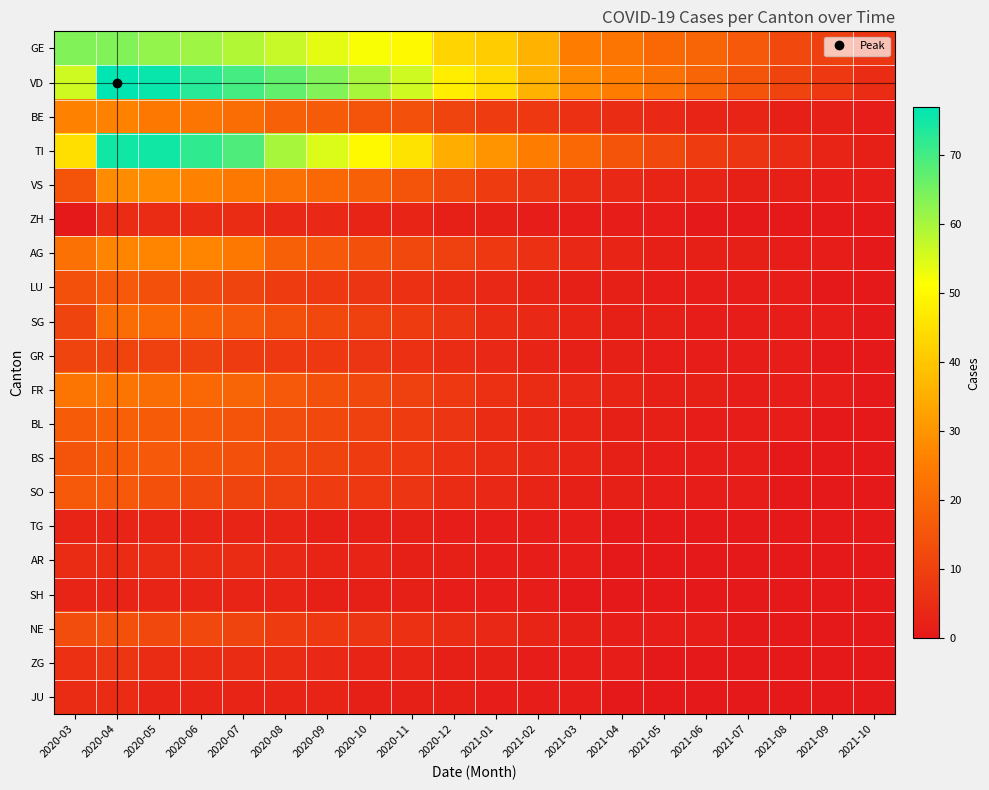

Reading left to right, extract all data points from this chart.

GE: 2020-03=64	2020-04=64	2020-05=62	2020-06=61	2020-07=59	2020-08=57	2020-09=54	2020-10=52	2020-11=50	2020-12=43	2021-01=41	2021-02=36	2021-03=25	2021-04=23	2021-05=20	2021-06=19	2021-07=16	2021-08=12	2021-09=10	2021-10=7
VD: 2020-03=56	2020-04=77	2020-05=76	2020-06=73	2020-07=70	2020-08=67	2020-09=64	2020-10=60	2020-11=56	2020-12=48	2021-01=44	2021-02=36	2021-03=28	2021-04=25	2021-05=22	2021-06=19	2021-07=15	2021-08=11	2021-09=8	2021-10=5
BE: 2020-03=26	2020-04=26	2020-05=24	2020-06=23	2020-07=21	2020-08=18	2020-09=17	2020-10=15	2020-11=14	2020-12=11	2021-01=9	2021-02=8	2021-03=6	2021-04=5	2021-05=4	2021-06=3	2021-07=3	2021-08=2	2021-09=2	2021-10=1
TI: 2020-03=45	2020-04=75	2020-05=75	2020-06=72	2020-07=69	2020-08=60	2020-09=55	2020-10=50	2020-11=46	2020-12=35	2021-01=30	2021-02=25	2021-03=20	2021-04=15	2021-05=12	2021-06=9	2021-07=7	2021-08=5	2021-09=3	2021-10=2
VS: 2020-03=15	2020-04=28	2020-05=28	2020-06=26	2020-07=24	2020-08=22	2020-09=20	2020-10=18	2020-11=15	2020-12=12	2021-01=9	2021-02=7	2021-03=5	2021-04=4	2021-05=3	2021-06=3	2021-07=2	2021-08=2	2021-09=1	2021-10=1
ZH: 2020-03=0	2020-04=5	2020-05=5	2020-06=5	2020-07=5	2020-08=4	2020-09=4	2020-10=3	2020-11=3	2020-12=2	2021-01=2	2021-02=1	2021-03=1	2021-04=1	2021-05=1	2021-06=0	2021-07=0	2021-08=0	2021-09=0	2021-10=0
AG: 2020-03=22	2020-04=27	2020-05=27	2020-06=27	2020-07=24	2020-08=18	2020-09=16	2020-10=14	2020-11=12	2020-12=10	2021-01=8	2021-02=6	2021-03=4	2021-04=3	2021-05=2	2021-06=2	2021-07=2	2021-08=1	2021-09=1	2021-10=0
LU: 2020-03=14	2020-04=16	2020-05=14	2020-06=12	2020-07=11	2020-08=9	2020-09=8	2020-10=7	2020-11=6	2020-12=5	2021-01=4	2021-02=3	2021-03=2	2021-04=2	2021-05=1	2021-06=1	2021-07=1	2021-08=1	2021-09=0	2021-10=0
SG: 2020-03=11	2020-04=21	2020-05=20	2020-06=18	2020-07=16	2020-08=14	2020-09=12	2020-10=10	2020-11=9	2020-12=7	2021-01=5	2021-02=4	2021-03=3	2021-04=2	2021-05=2	2021-06=1	2021-07=1	2021-08=1	2021-09=1	2021-10=0
GR: 2020-03=11	2020-04=11	2020-05=10	2020-06=10	2020-07=9	2020-08=8	2020-09=8	2020-10=7	2020-11=6	2020-12=5	2021-01=4	2021-02=3	2021-03=2	2021-04=2	2021-05=1	2021-06=1	2021-07=1	2021-08=1	2021-09=0	2021-10=0
FR: 2020-03=23	2020-04=23	2020-05=21	2020-06=20	2020-07=19	2020-08=16	2020-09=14	2020-10=12	2020-11=10	2020-12=8	2021-01=6	2021-02=5	2021-03=4	2021-04=3	2021-05=2	2021-06=2	2021-07=1	2021-08=1	2021-09=1	2021-10=0
BL: 2020-03=17	2020-04=18	2020-05=17	2020-06=16	2020-07=15	2020-08=13	2020-09=12	2020-10=10	2020-11=9	2020-12=7	2021-01=5	2021-02=4	2021-03=3	2021-04=2	2021-05=2	2021-06=1	2021-07=1	2021-08=1	2021-09=0	2021-10=0
BS: 2020-03=15	2020-04=17	2020-05=16	2020-06=15	2020-07=14	2020-08=12	2020-09=11	2020-10=9	2020-11=8	2020-12=6	2021-01=5	2021-02=4	2021-03=3	2021-04=2	2021-05=1	2021-06=1	2021-07=1	2021-08=0	2021-09=0	2021-10=0
SO: 2020-03=16	2020-04=16	2020-05=14	2020-06=12	2020-07=11	2020-08=10	2020-09=9	2020-10=8	2020-11=7	2020-12=5	2021-01=4	2021-02=3	2021-03=2	2021-04=2	2021-05=1	2021-06=1	2021-07=1	2021-08=0	2021-09=0	2021-10=0
TG: 2020-03=3	2020-04=3	2020-05=3	2020-06=3	2020-07=3	2020-08=3	2020-09=2	2020-10=2	2020-11=2	2020-12=1	2021-01=1	2021-02=1	2021-03=1	2021-04=0	2021-05=0	2021-06=0	2021-07=0	2021-08=0	2021-09=0	2021-10=0
AR: 2020-03=5	2020-04=5	2020-05=5	2020-06=5	2020-07=5	2020-08=4	2020-09=3	2020-10=3	2020-11=2	2020-12=2	2021-01=1	2021-02=1	2021-03=1	2021-04=0	2021-05=0	2021-06=0	2021-07=0	2021-08=0	2021-09=0	2021-10=0
SH: 2020-03=3	2020-04=3	2020-05=3	2020-06=3	2020-07=3	2020-08=3	2020-09=2	2020-10=2	2020-11=2	2020-12=1	2021-01=1	2021-02=1	2021-03=0	2021-04=0	2021-05=0	2021-06=0	2021-07=0	2021-08=0	2021-09=0	2021-10=0
NE: 2020-03=13	2020-04=14	2020-05=12	2020-06=12	2020-07=11	2020-08=9	2020-09=8	2020-10=7	2020-11=6	2020-12=5	2021-01=4	2021-02=3	2021-03=2	2021-04=1	2021-05=1	2021-06=1	2021-07=0	2021-08=0	2021-09=0	2021-10=0
ZG: 2020-03=6	2020-04=7	2020-05=5	2020-06=5	2020-07=5	2020-08=5	2020-09=4	2020-10=3	2020-11=3	2020-12=2	2021-01=2	2021-02=1	2021-03=1	2021-04=1	2021-05=0	2021-06=0	2021-07=0	2021-08=0	2021-09=0	2021-10=0
JU: 2020-03=5	2020-04=5	2020-05=3	2020-06=3	2020-07=3	2020-08=3	2020-09=3	2020-10=2	2020-11=2	2020-12=2	2021-01=1	2021-02=1	2021-03=1	2021-04=0	2021-05=0	2021-06=0	2021-07=0	2021-08=0	2021-09=0	2021-10=0